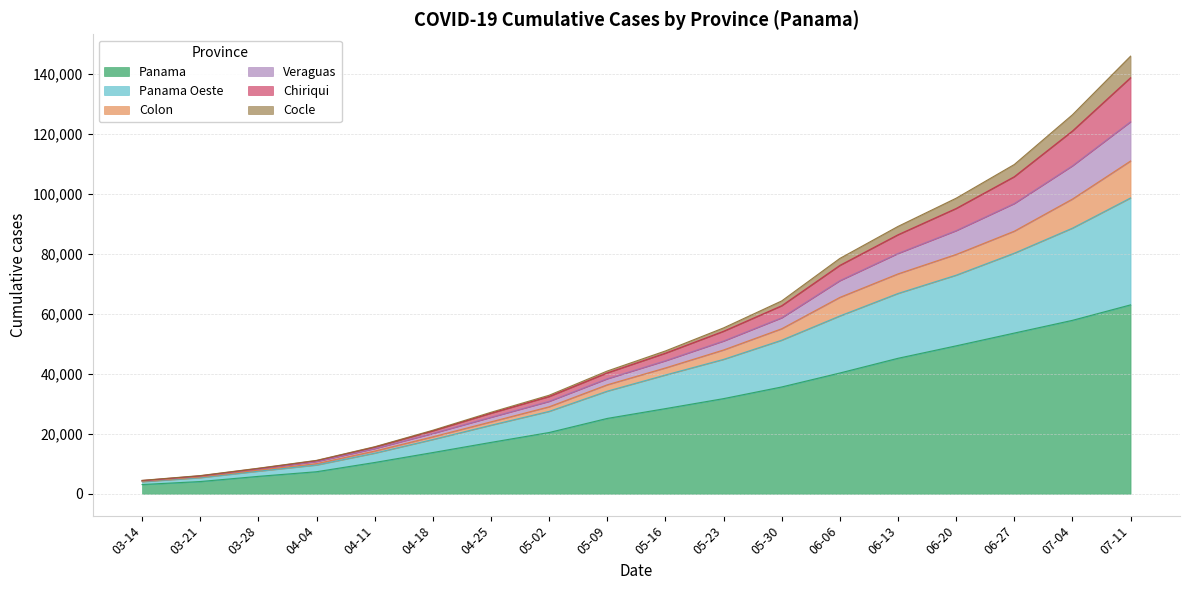

What is the difference between the second highest and second lowest values in the Panama series?

53762